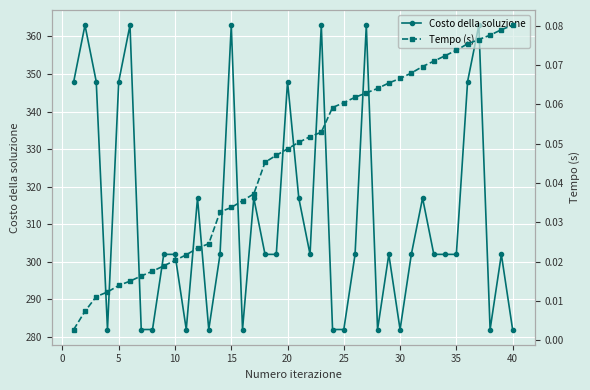

What is the lowest value of the Costo della soluzione series?

282